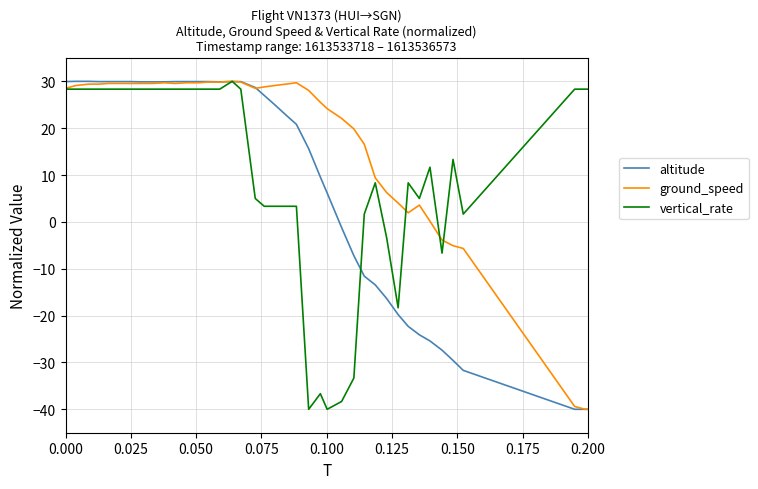

Rank the series by their average value, from lowest to highest.

altitude, vertical_rate, ground_speed